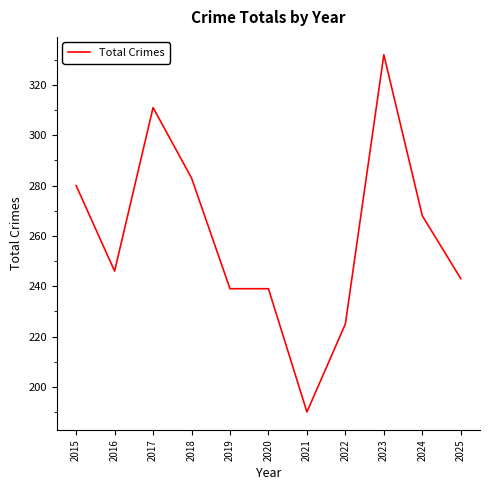

Which label corresponds to the smallest value in the chart?

2021